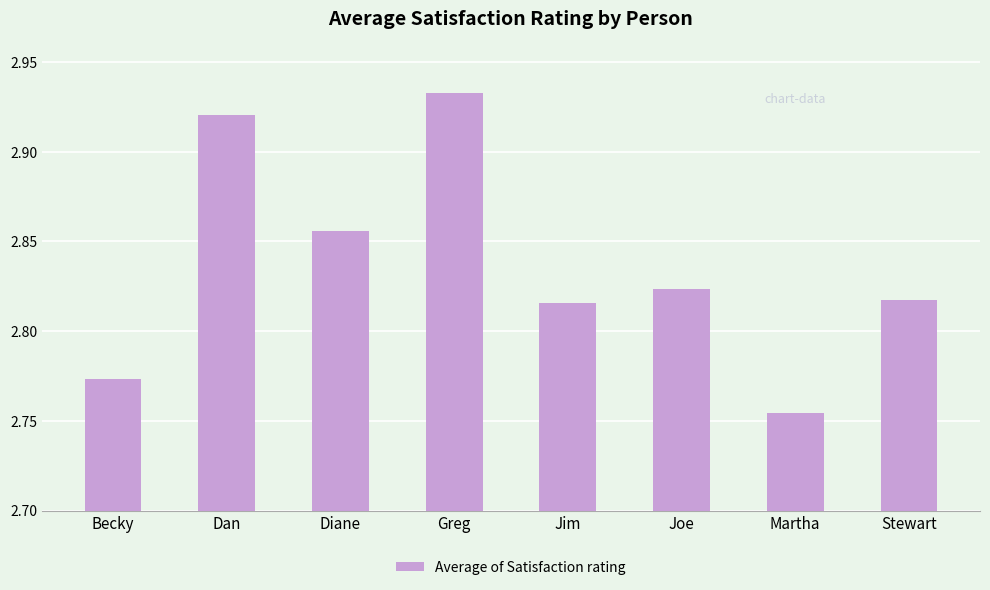

What position from the left is Dan?

2